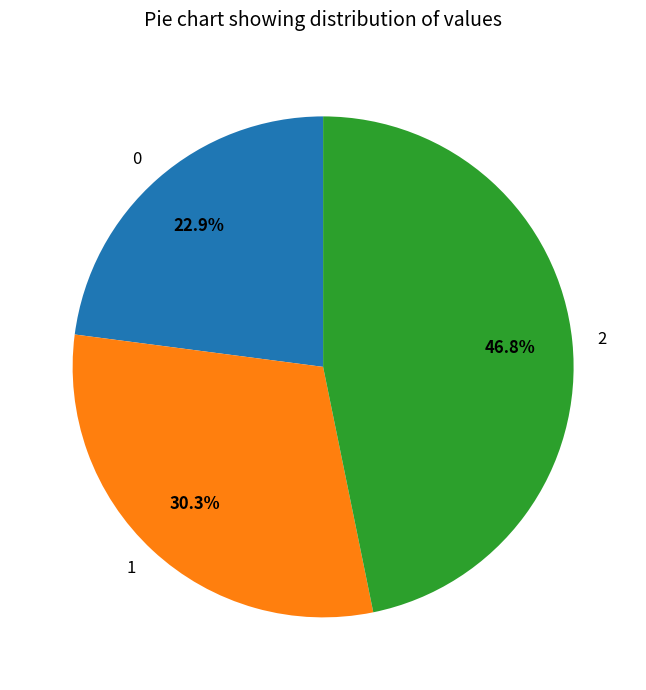

How many segments does this pie chart have?

3